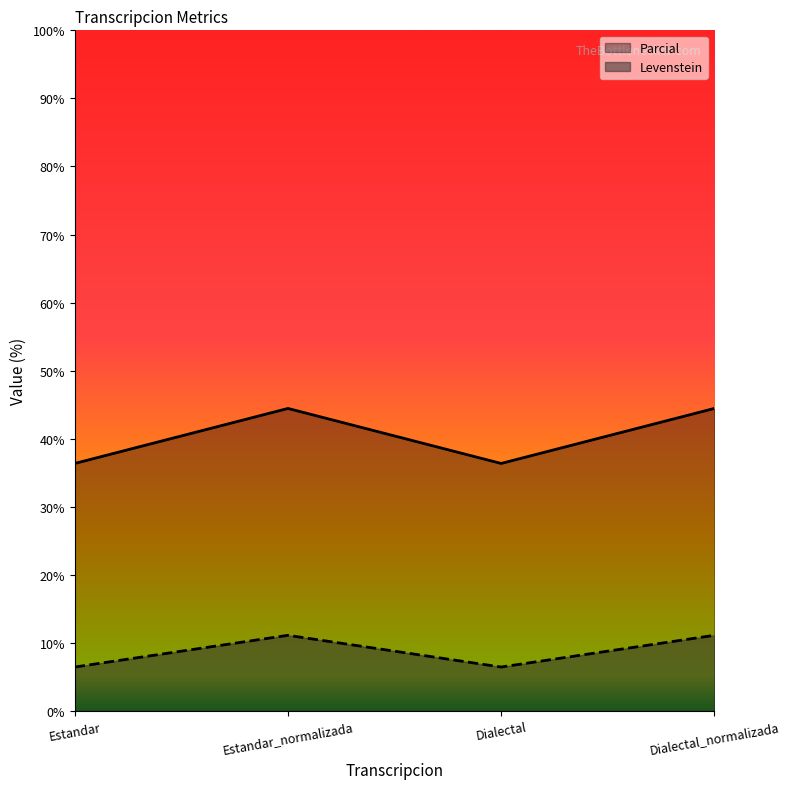

At how many categories does at least one series exceed 15?

4